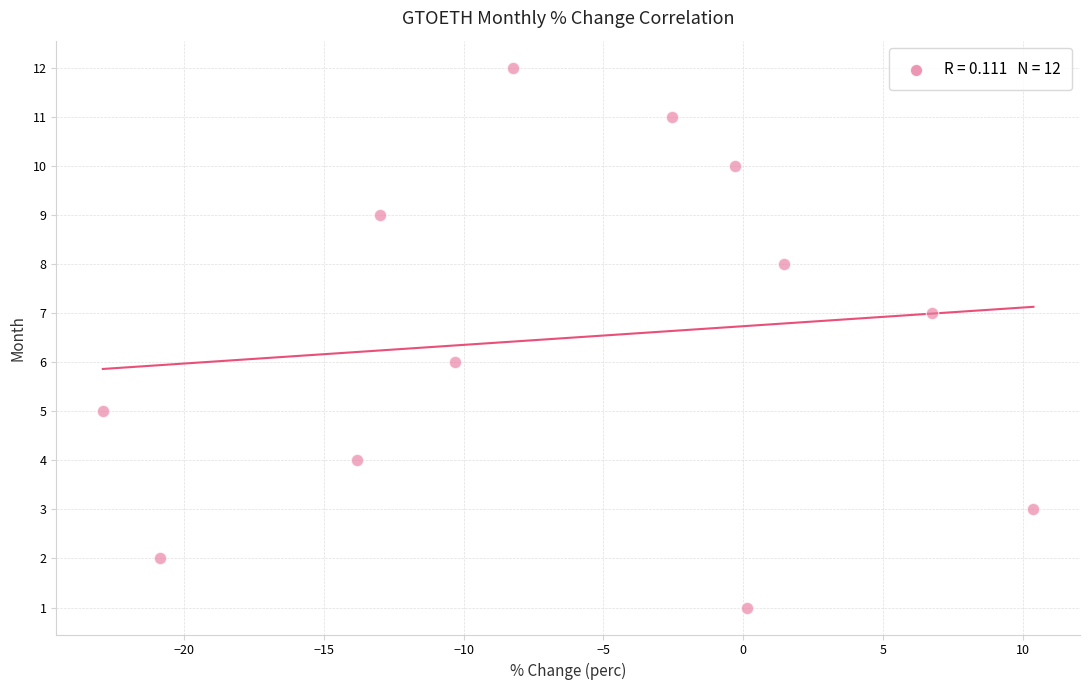

What is the range of Y values (max minus min)?

11